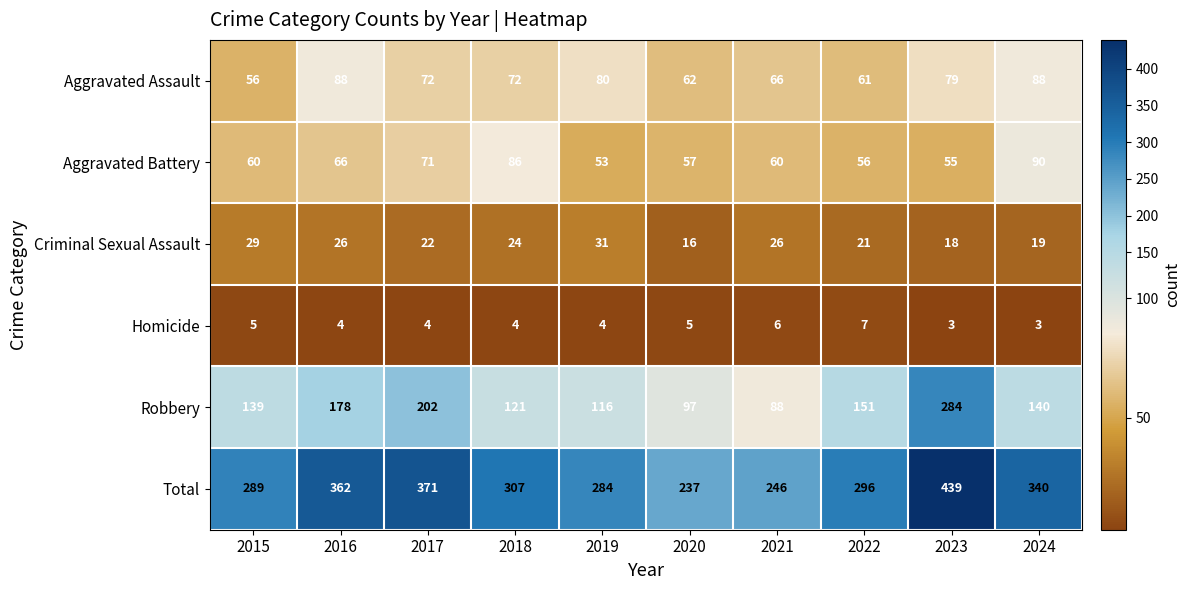

What is the difference between the maximum and second lowest values in the Robbery series?

187